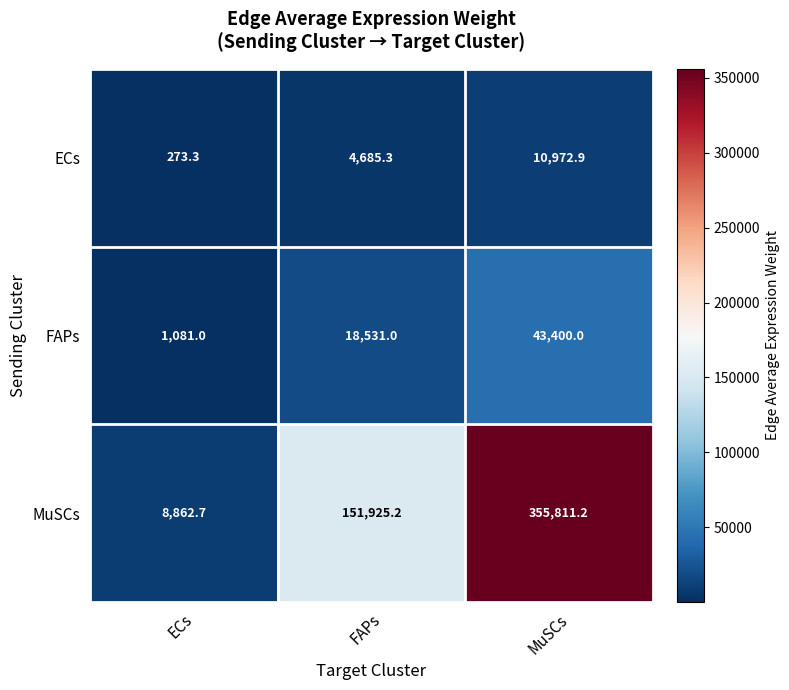

What is the maximum value shown in the chart?

355811.2